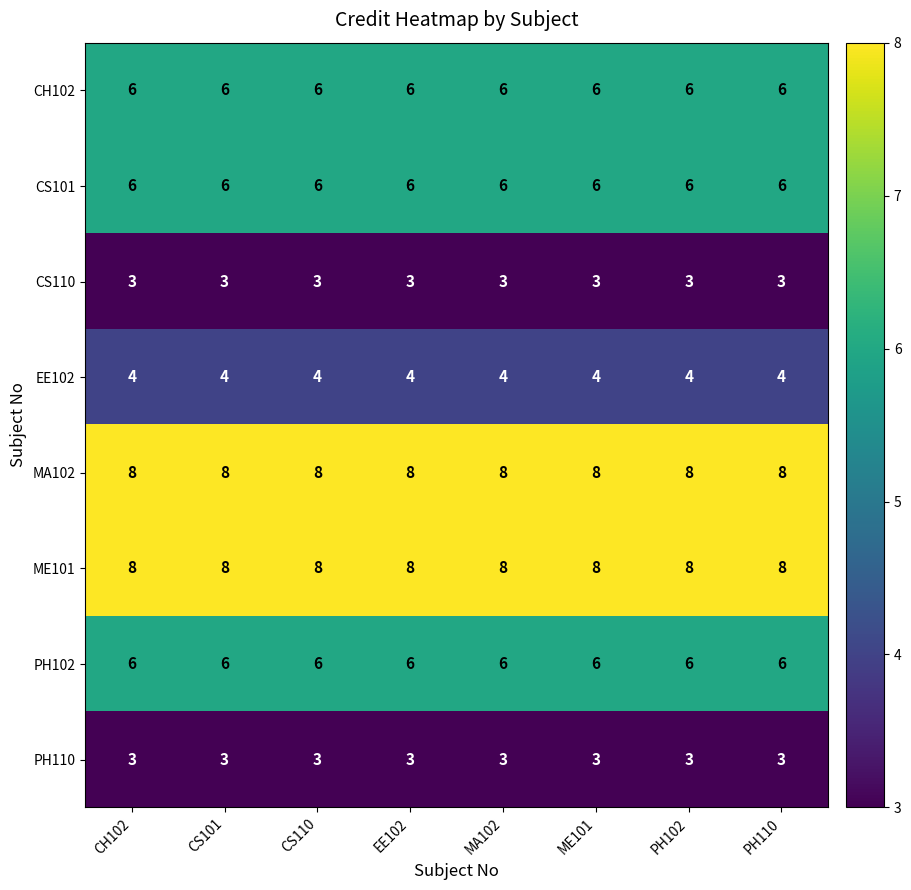

Read the CS110 value at ME101.

3